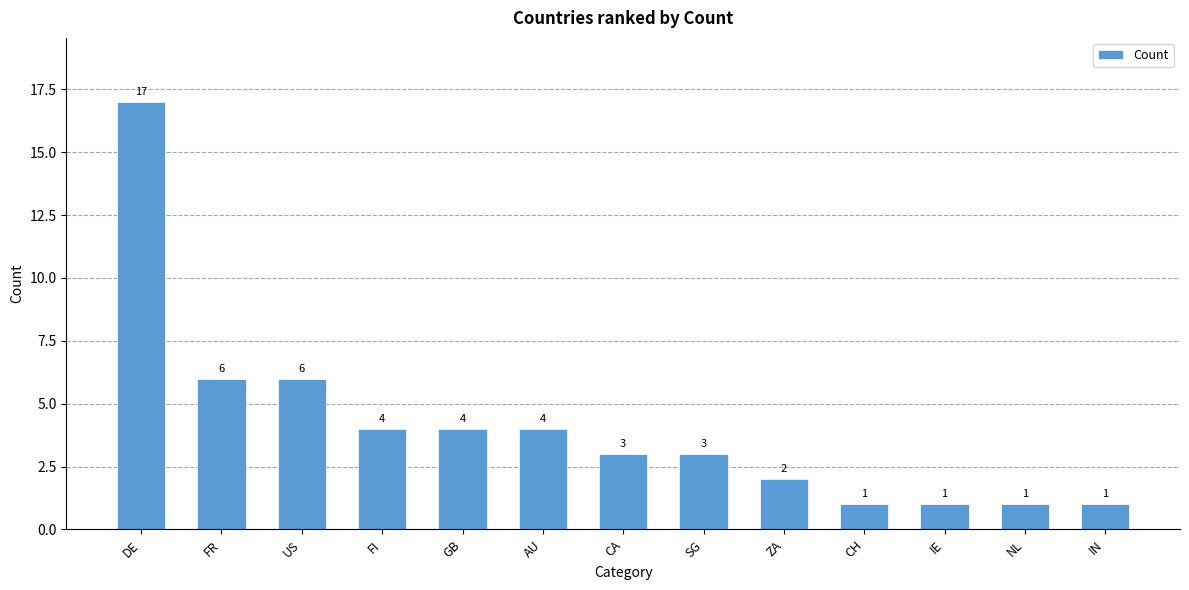

What is the smallest value displayed?

1